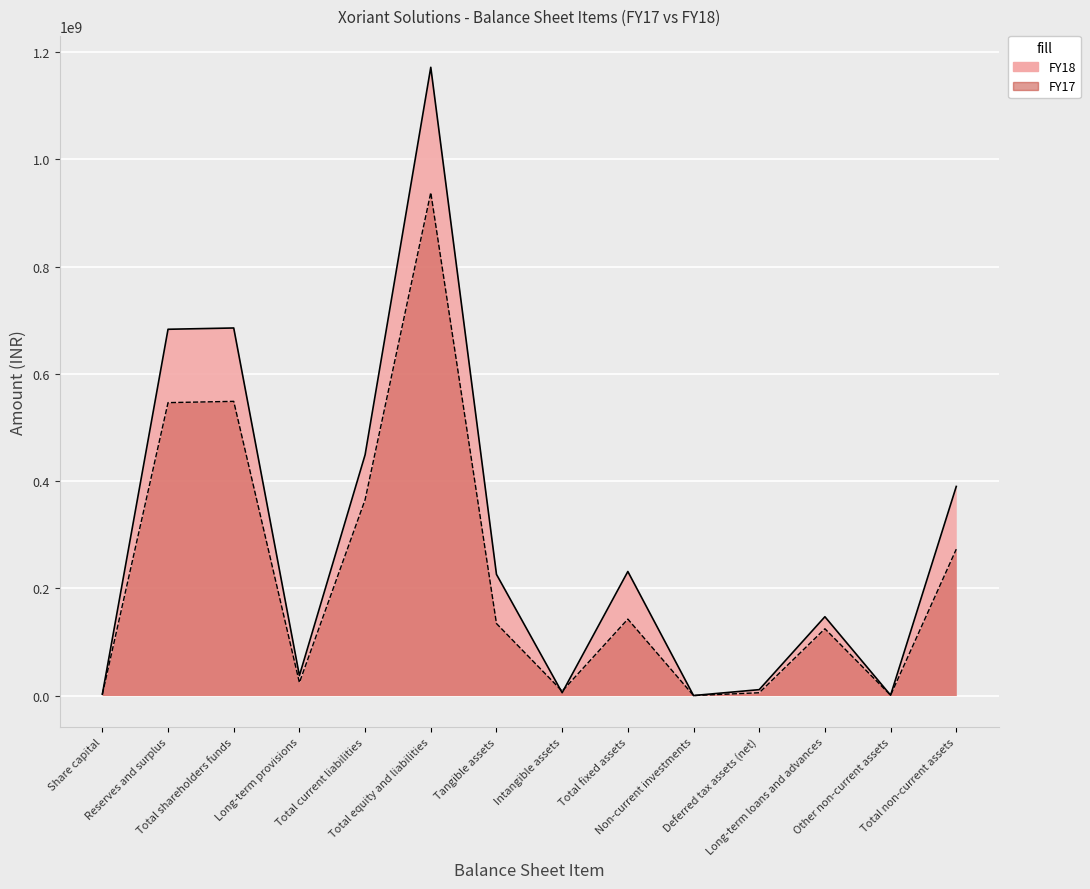

Which label corresponds to the smallest value in the chart?

Non-current investments